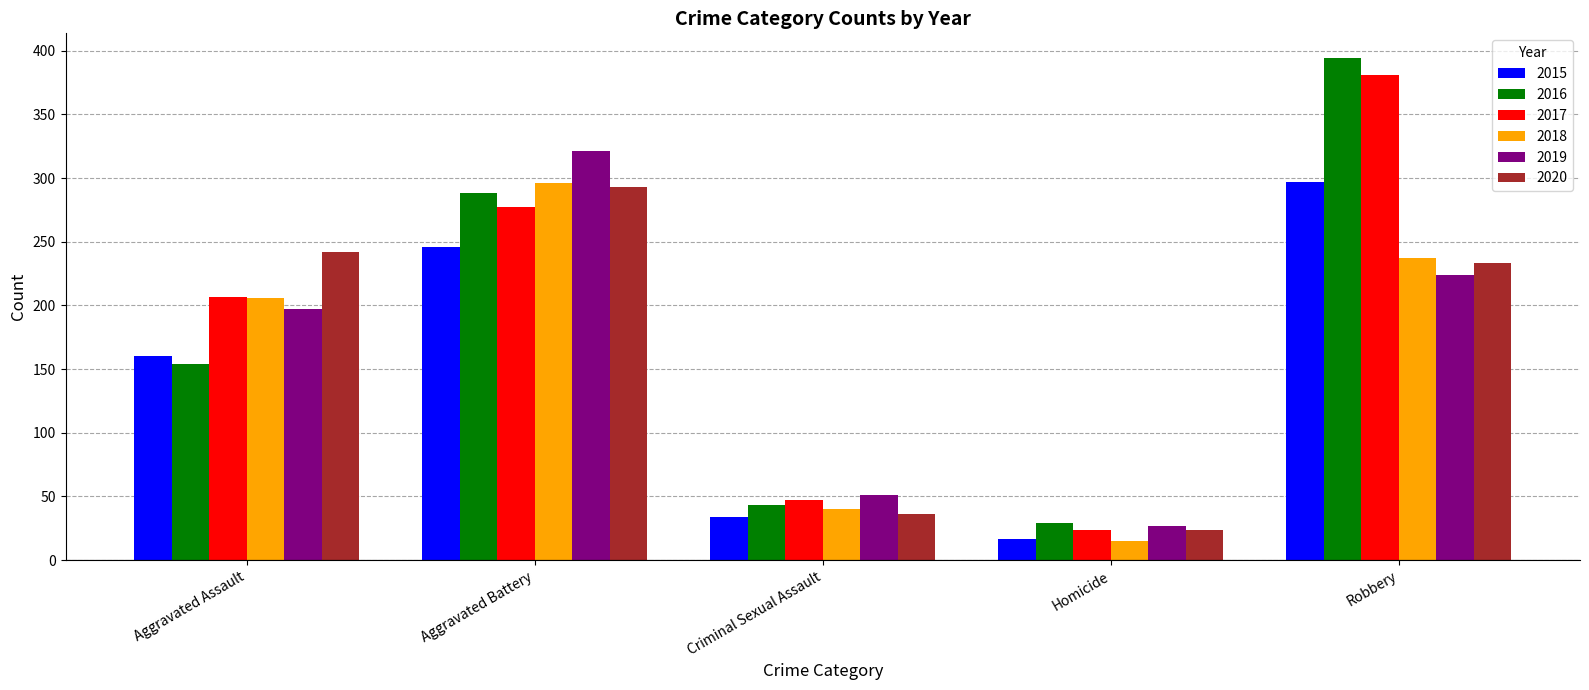

What are all the series names shown in the legend?

2015, 2016, 2017, 2018, 2019, 2020